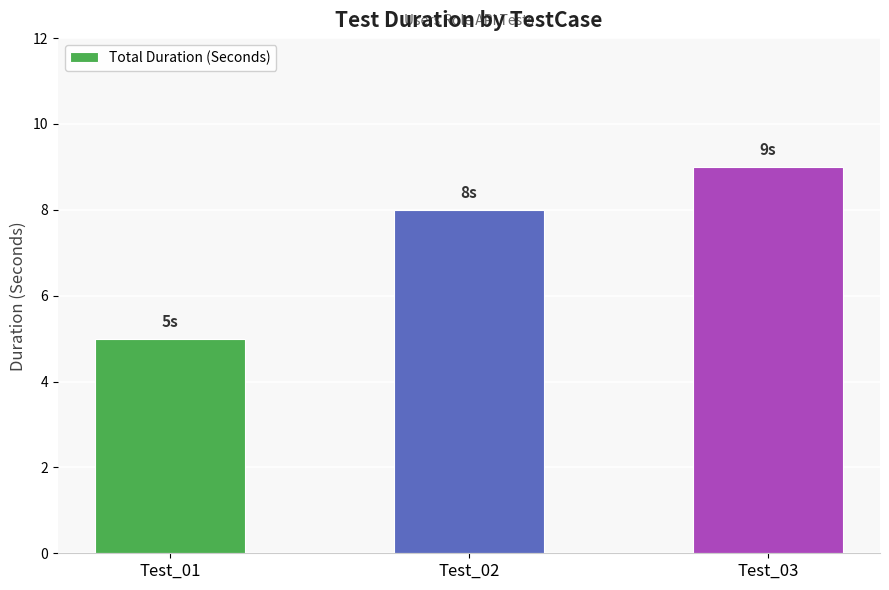

Reading right to left, extract all data points from this chart.

9	8	5